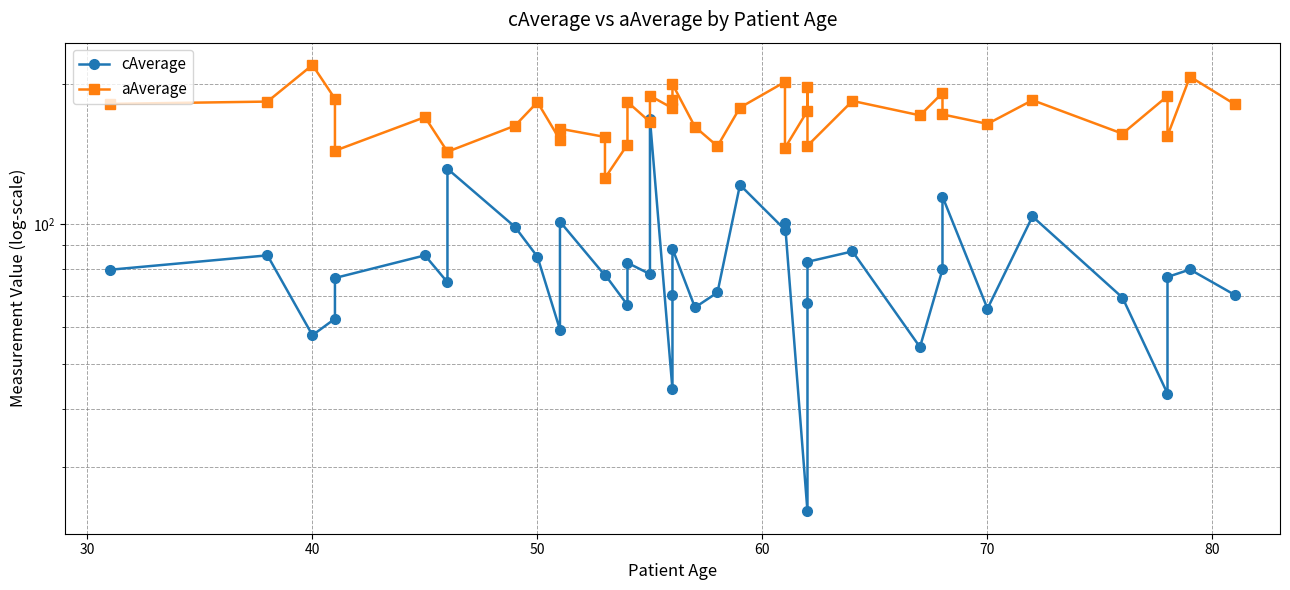

The value of cAverage at 18 is 76.9. True or false?

False